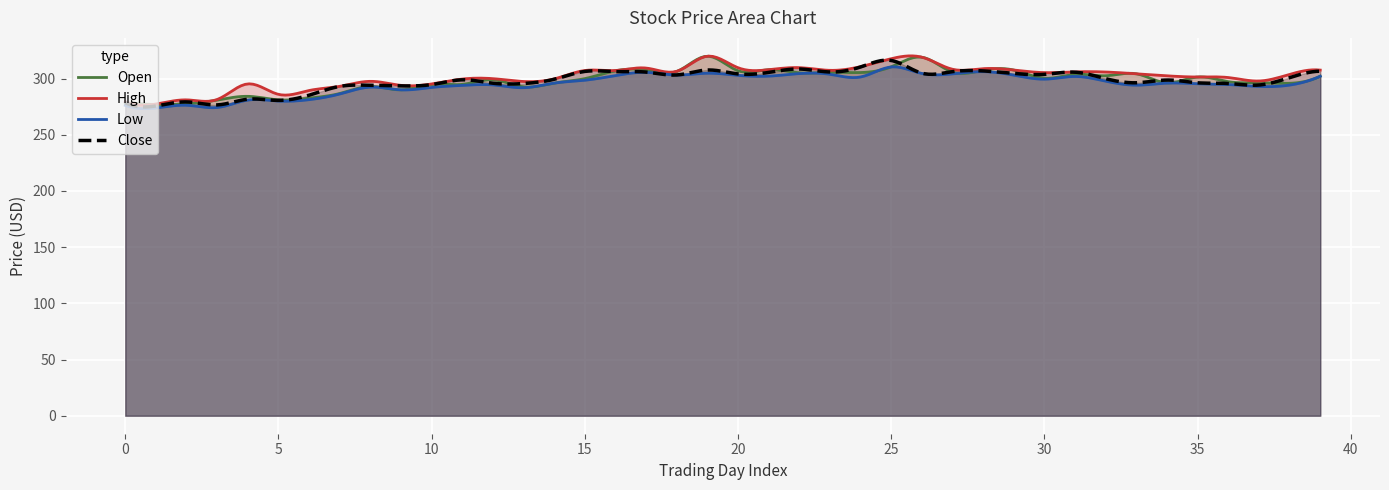

What is the sum of the high values at 19 and 7?

613.1